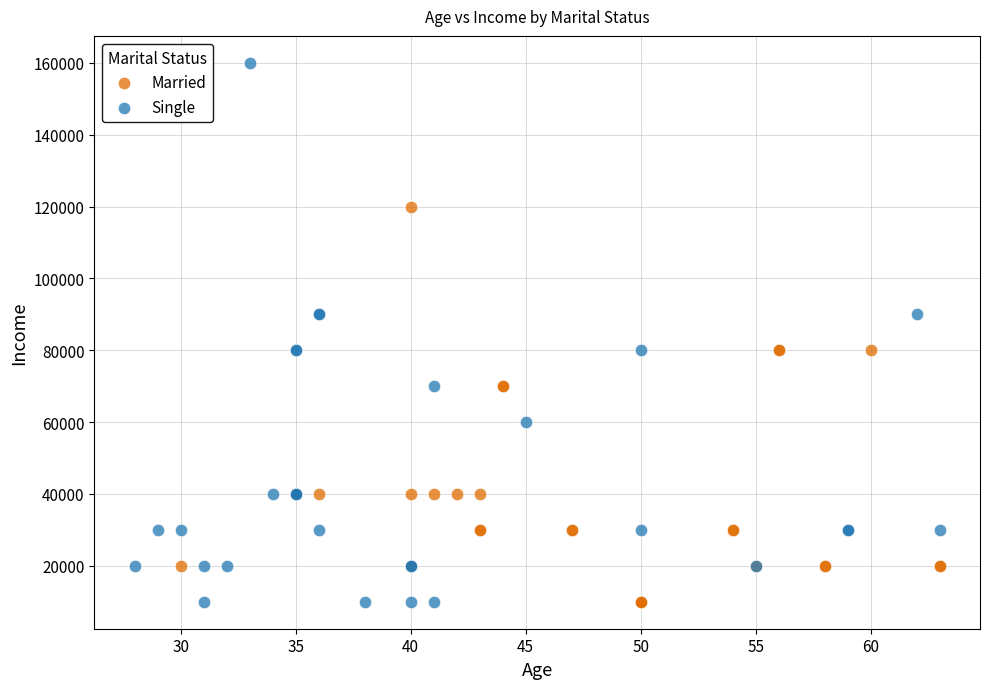

What are all the series names shown in the legend?

Married, Single